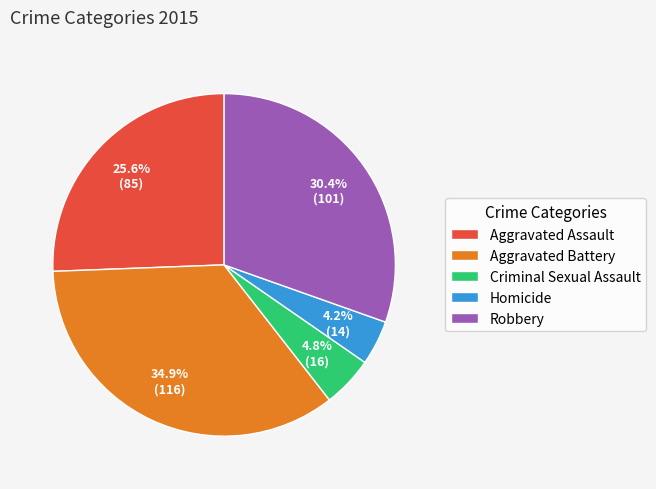

The Aggravated Assault slice represents 26% of the pie. True or false?

True